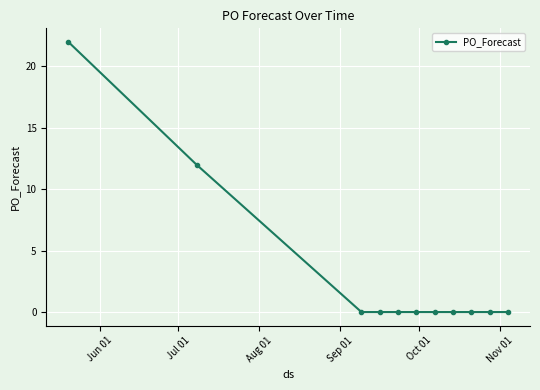

What is the difference between the maximum and minimum values?

22